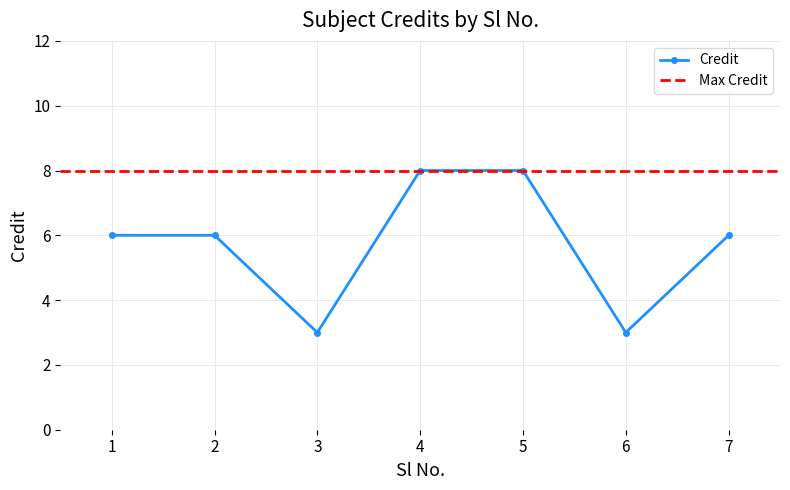

Is this an area chart (filled region under the line)?

No